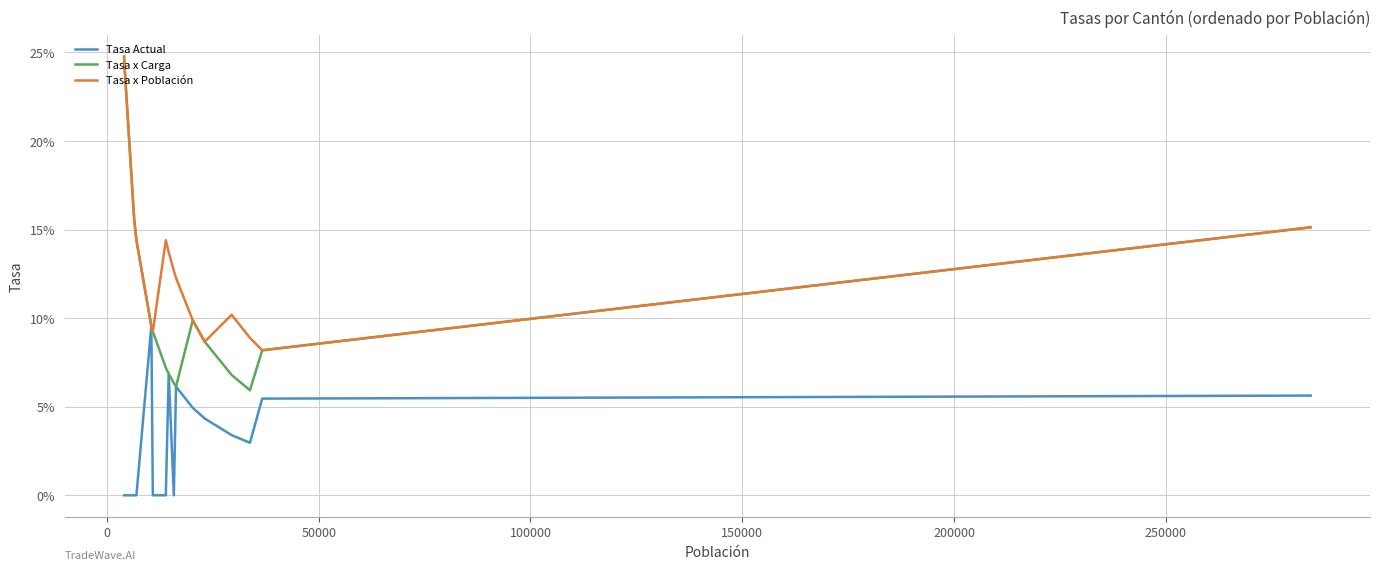

What is the maximum value shown in the chart?

24.8